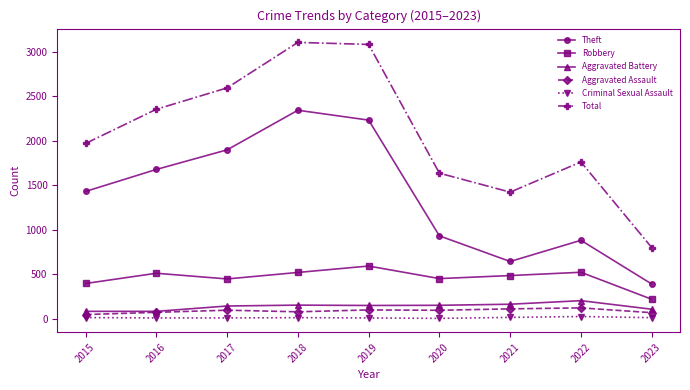

How many interior local peaks does the Total series have?

2